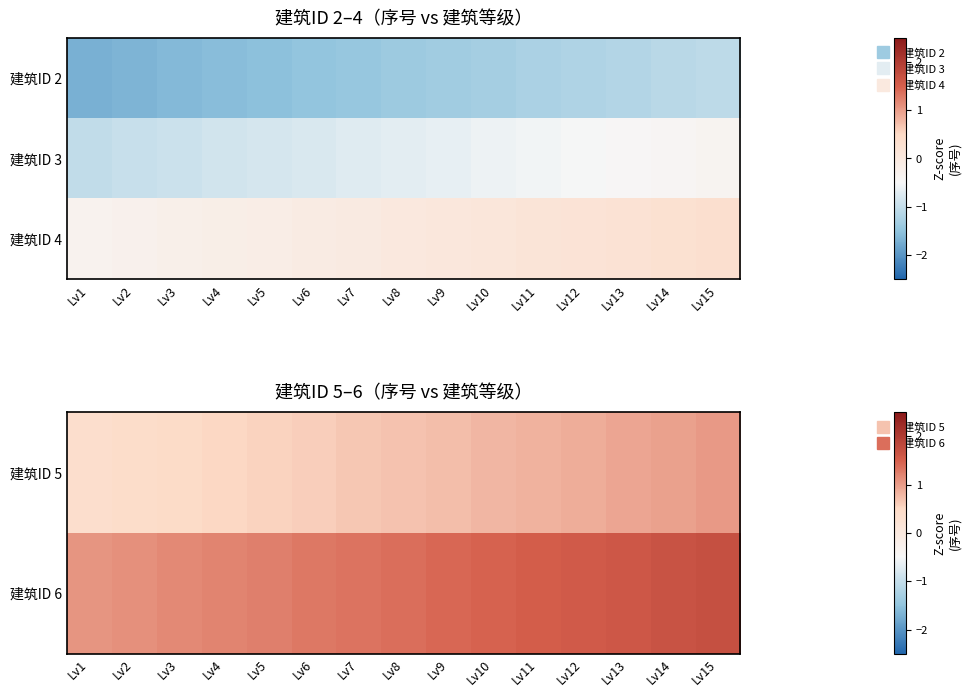

What is the maximum value for 建筑ID 4?

0.3